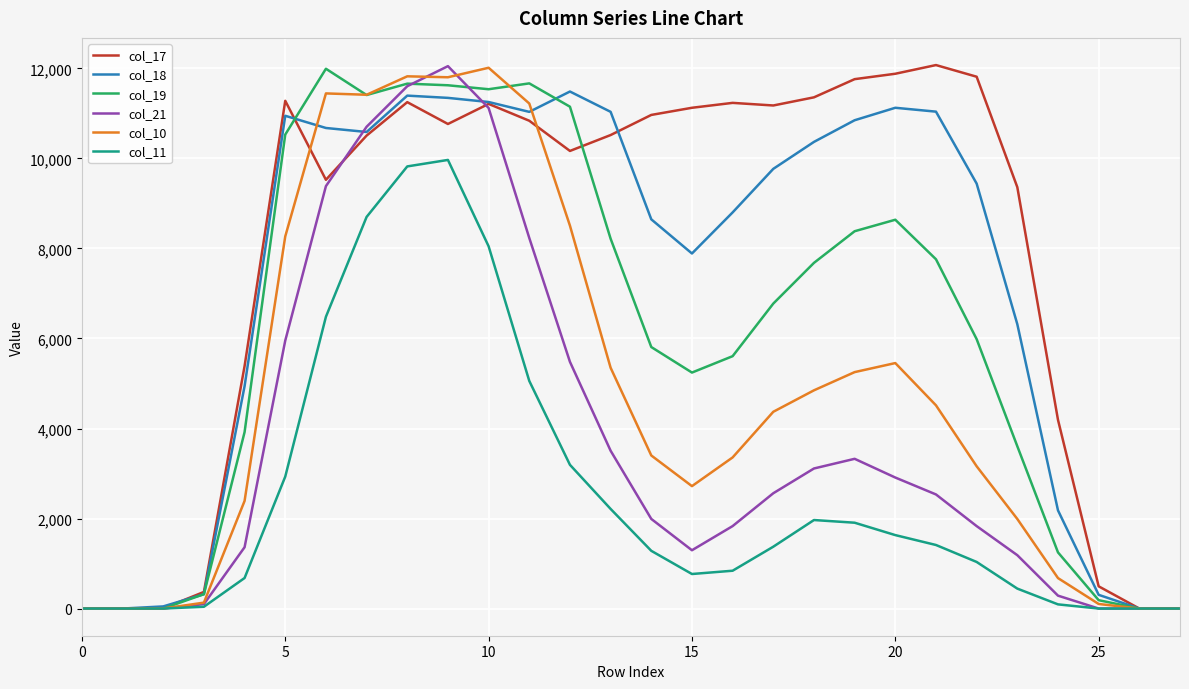

What is the maximum value for col_18?

11487.0